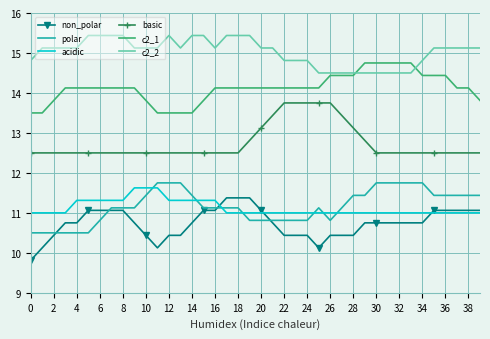

What is the smallest value displayed?

9.8